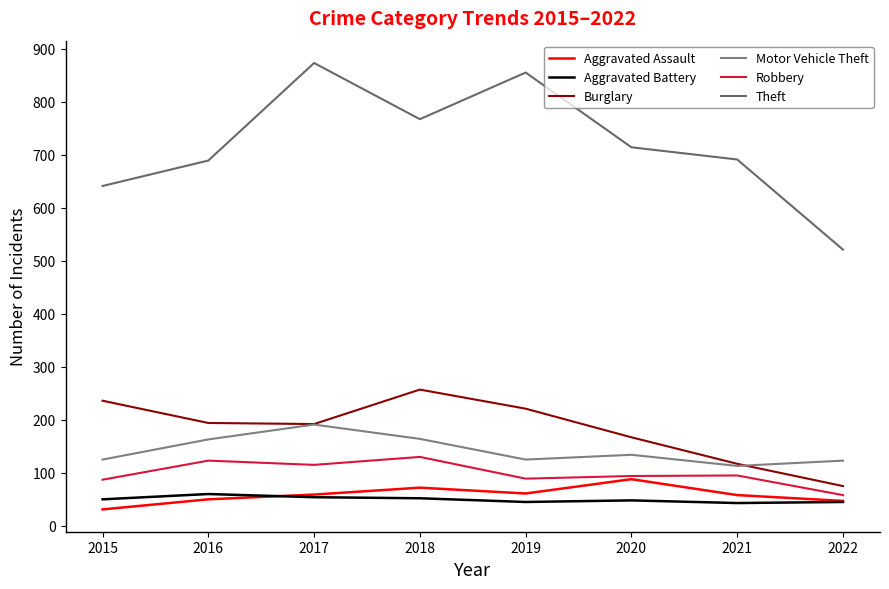

Reading right to left, extract all data points from this chart.

Aggravated Assault: 47	58	88	61	72	59	50	31
Aggravated Battery: 45	43	48	45	52	54	60	50
Burglary: 75	117	167	221	257	192	194	236
Motor Vehicle Theft: 123	113	134	125	164	191	163	125
Robbery: 58	95	94	89	130	115	123	87
Theft: 521	691	714	855	767	873	689	641